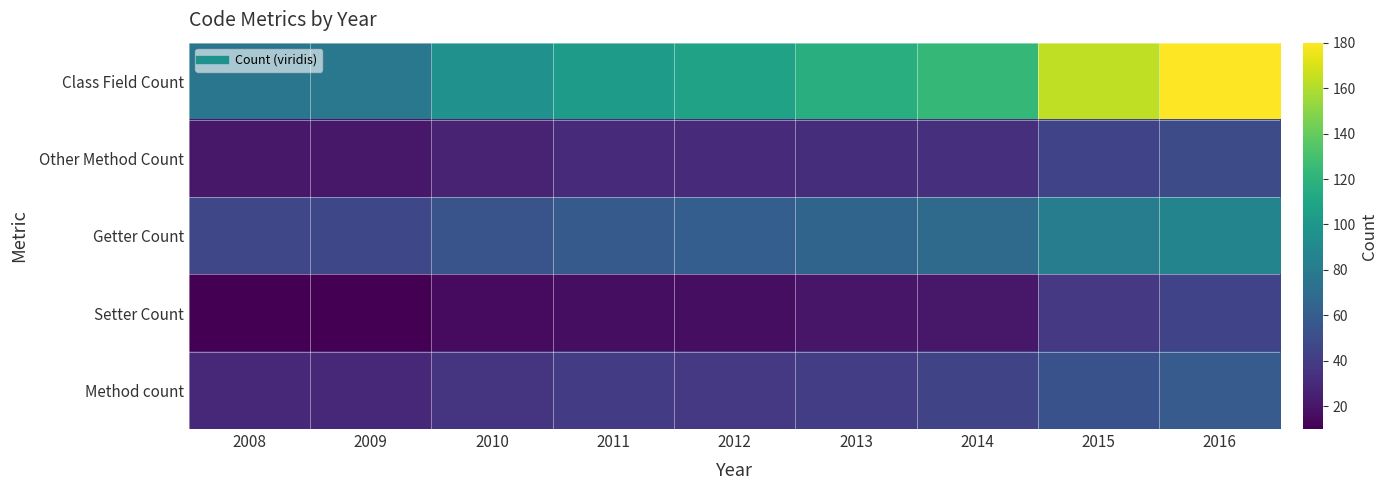

What is the total value across all series at 2016?

419